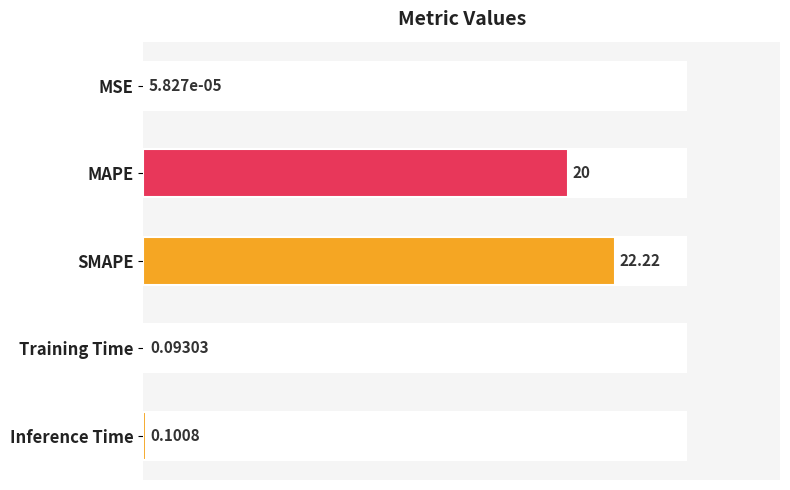

At which label is the value closest to 11?

MAPE